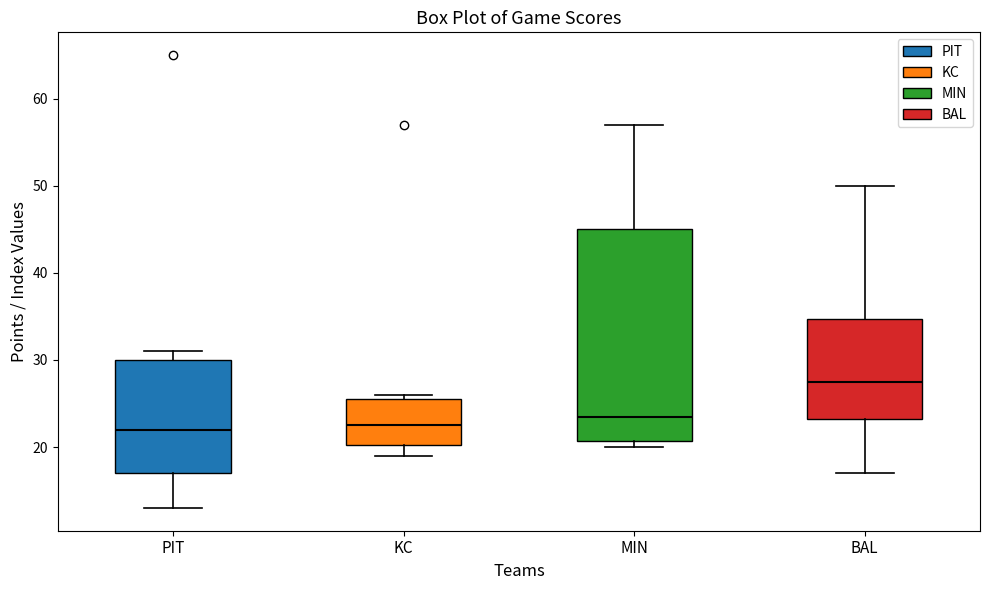

Which box's median line is the highest?

BAL